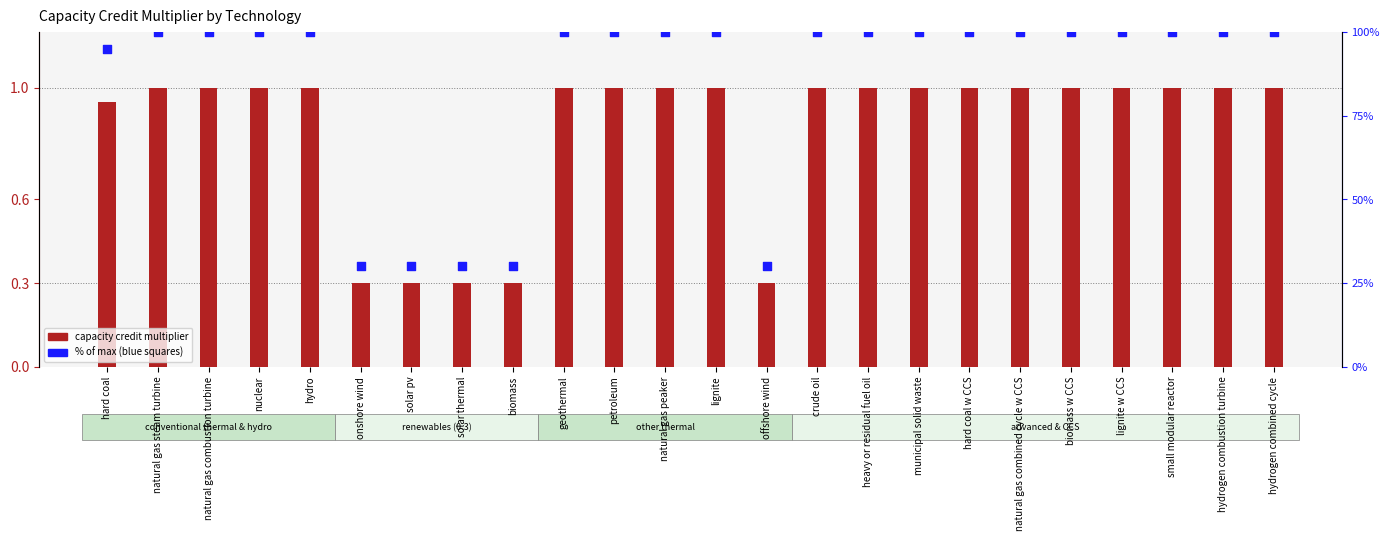

Which series contains the lowest Y value?

capacity credit multiplier